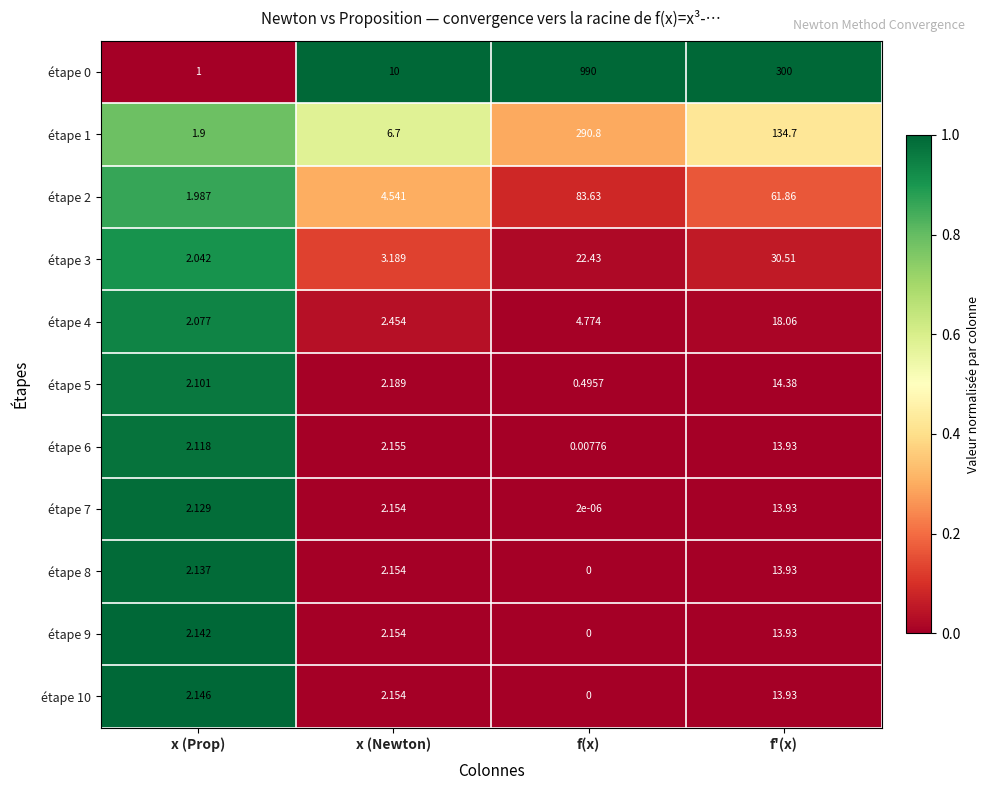

At which category is the sum across all series the highest?

f(x)